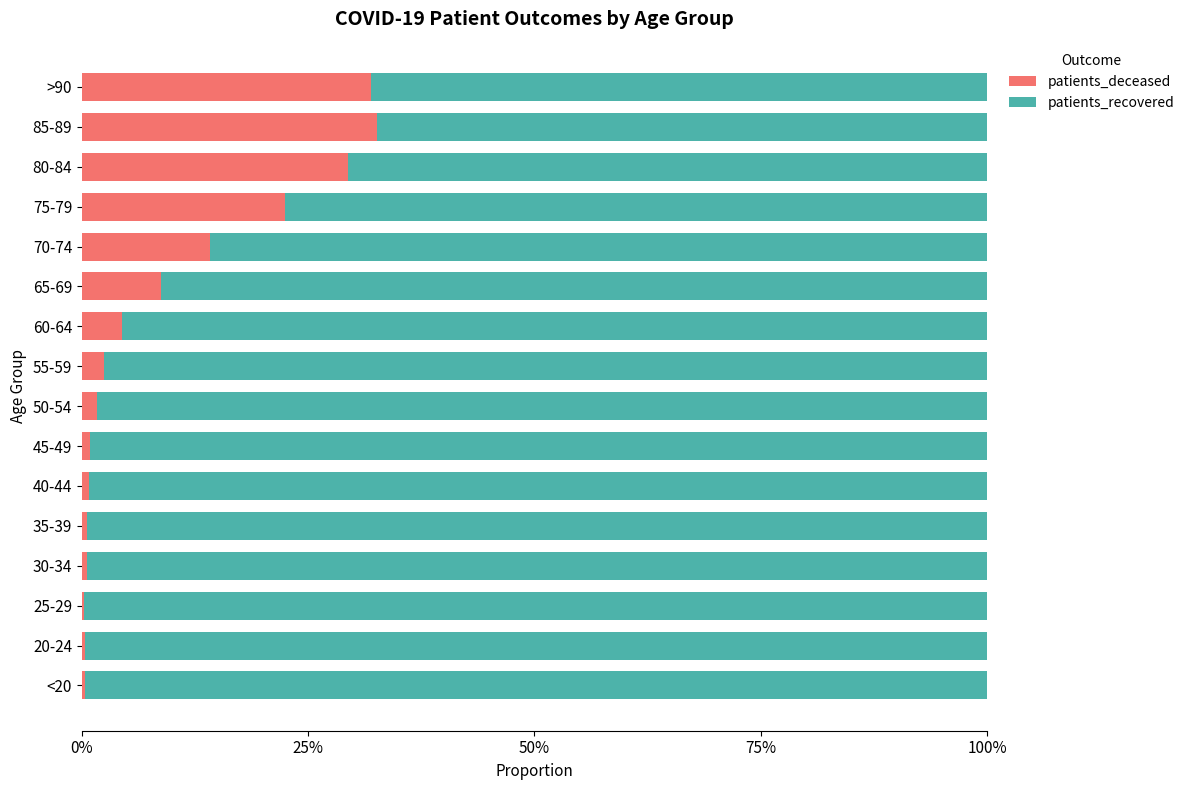

What is the sum of all patients_deceased values?

151.6